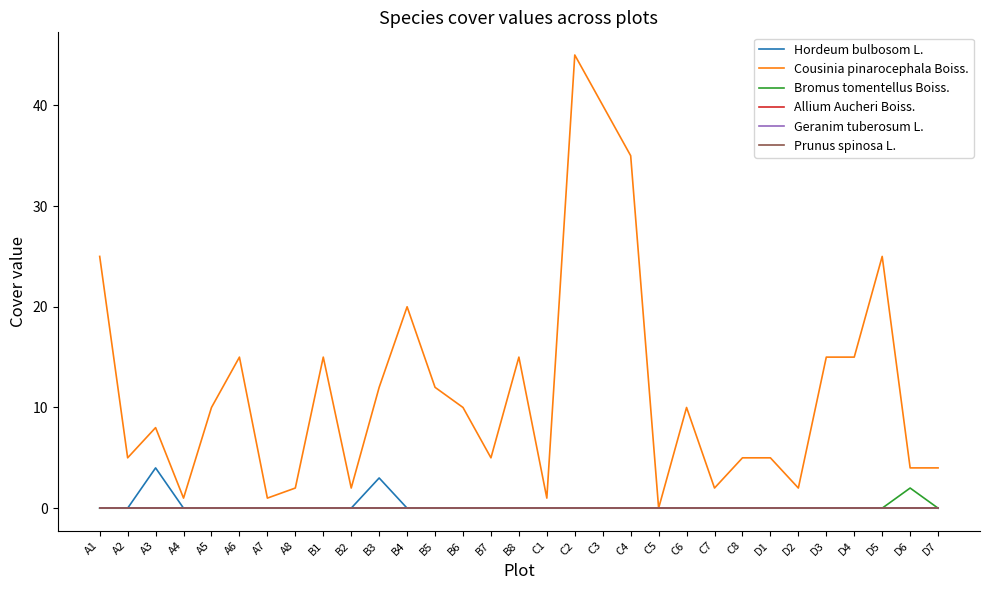

At which label does Cousinia pinarocephala Boiss. reach its peak?

C2